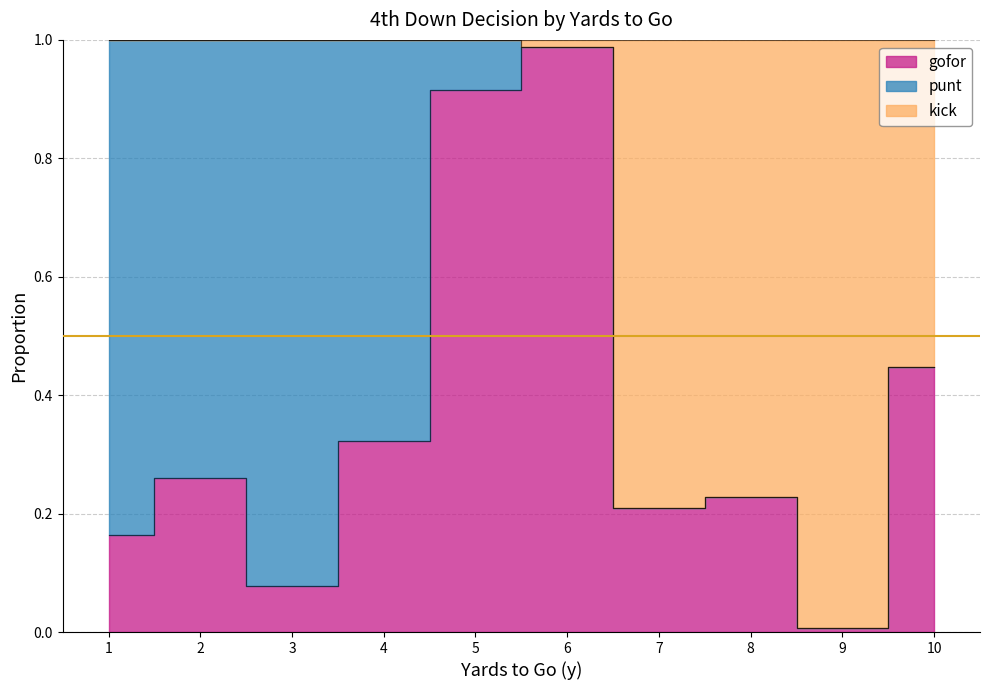

True or false: gofor and kick intersect in this chart.

False